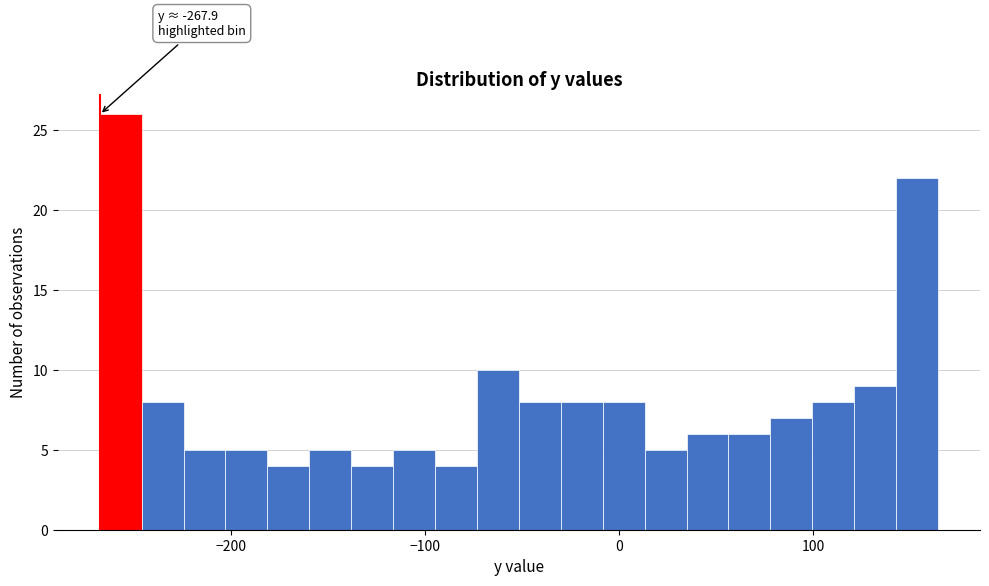

Around what value on the x-axis is the tallest bar? Give the approximate position of its centre, as read against the axis.

-260